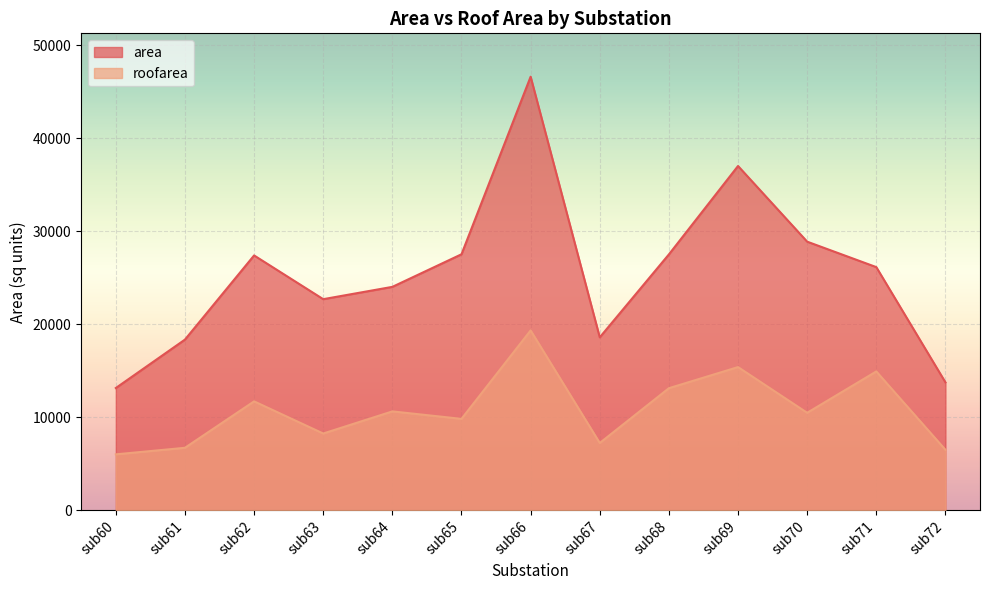

At how many categories does at least one series exceed 21808?

9